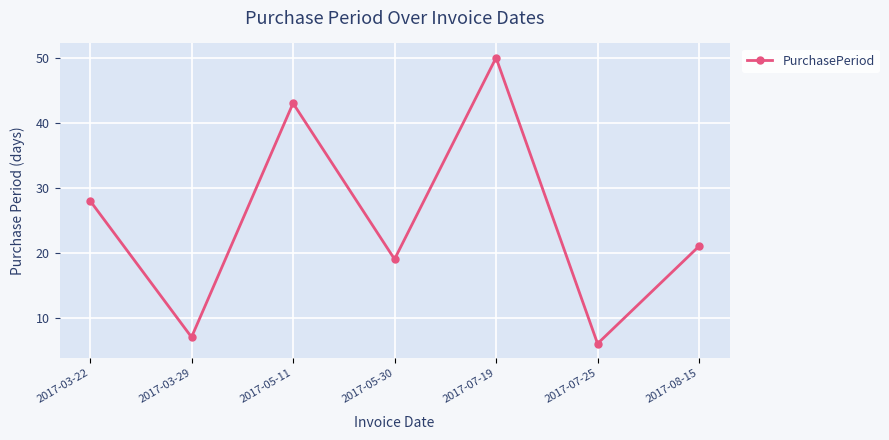

The chart shows a value of 50 at 2017-07-19. True or false?

True